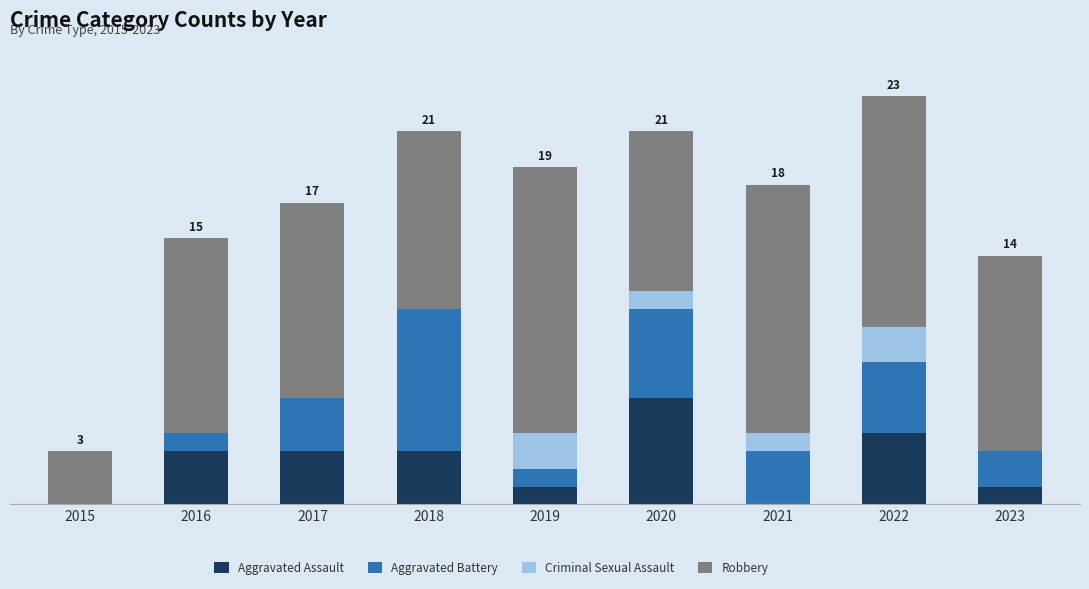

Rank the series at 2018 from lowest to highest value.

Criminal Sexual Assault, Aggravated Assault, Aggravated Battery, Robbery